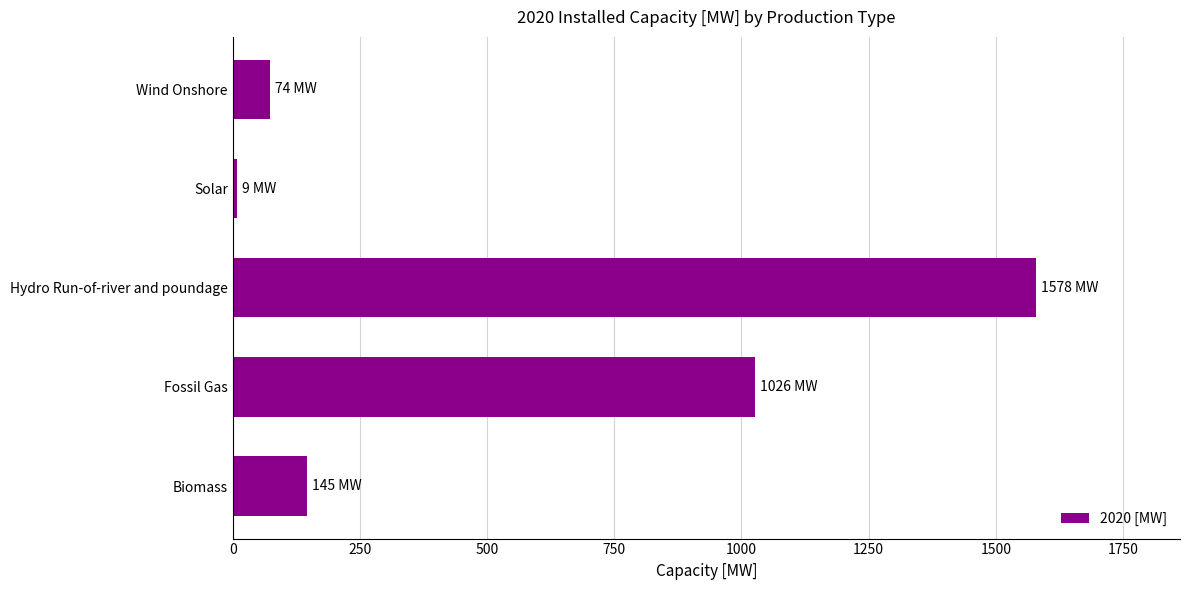

List the labels in order of value, largest first.

Hydro Run-of-river and poundage, Fossil Gas, Biomass, Wind Onshore, Solar